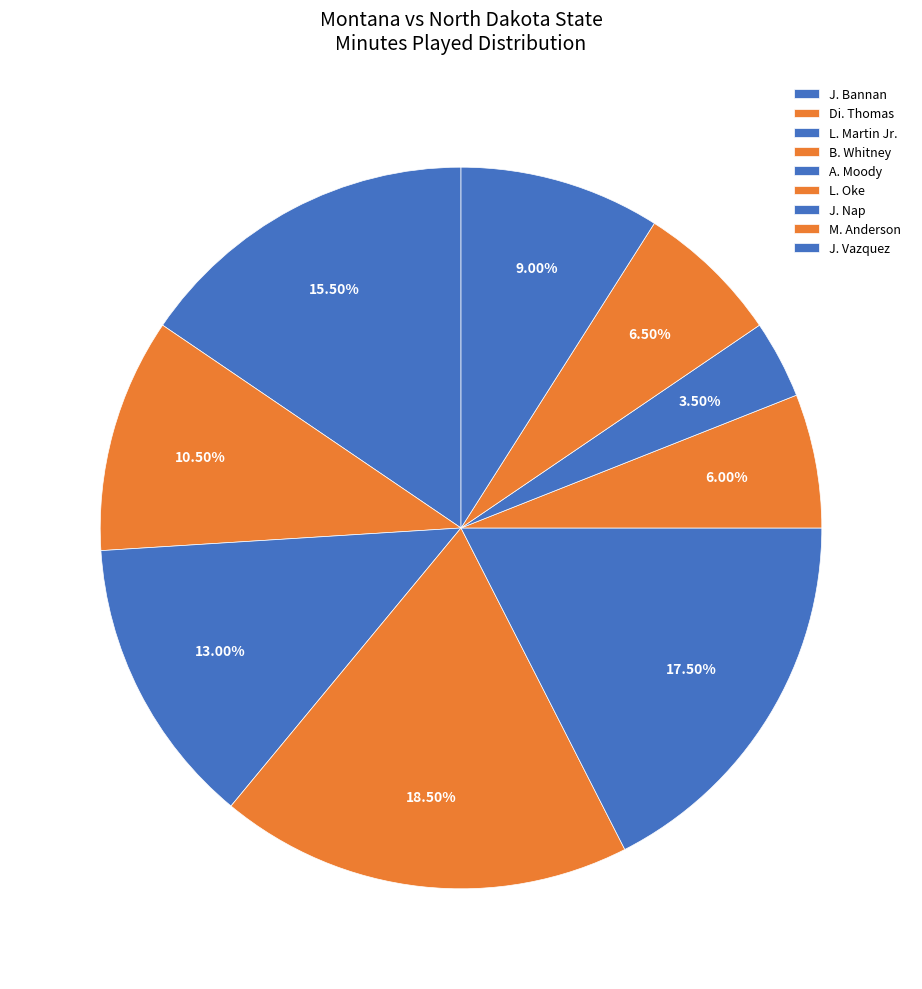

What percentage do Di. Thomas and J. Bannan together represent?

26.0%